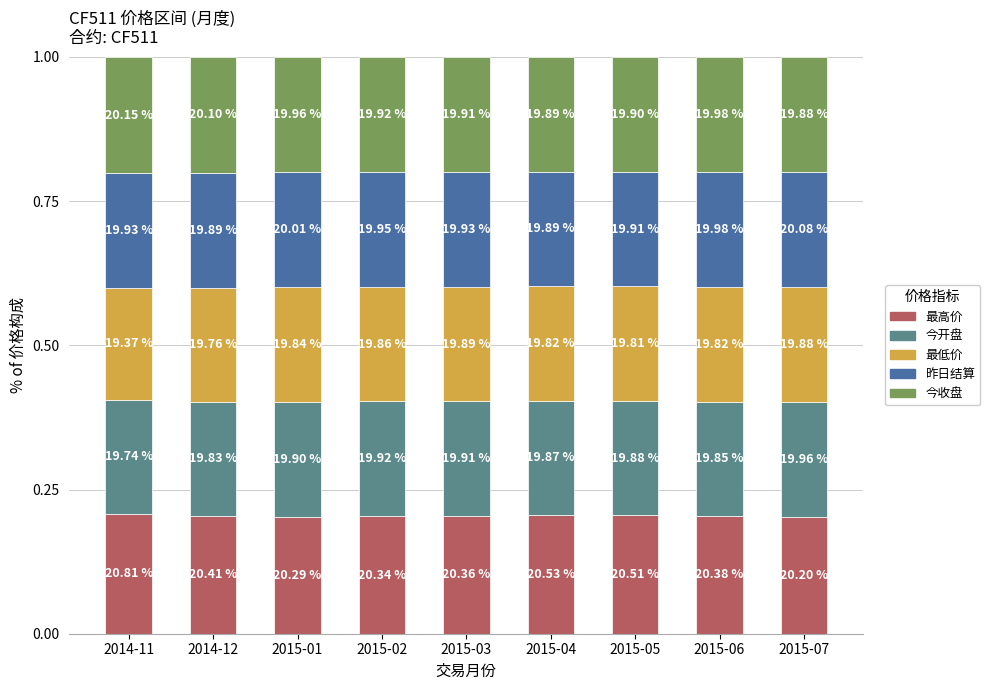

Are the bars horizontal?

No